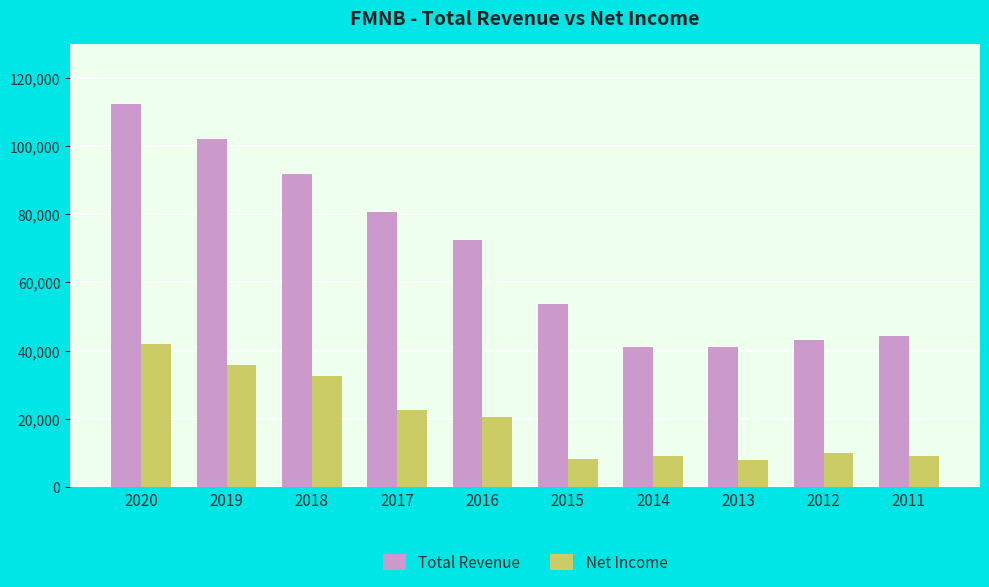

What is the difference between the highest and lowest values at 2012?

33200